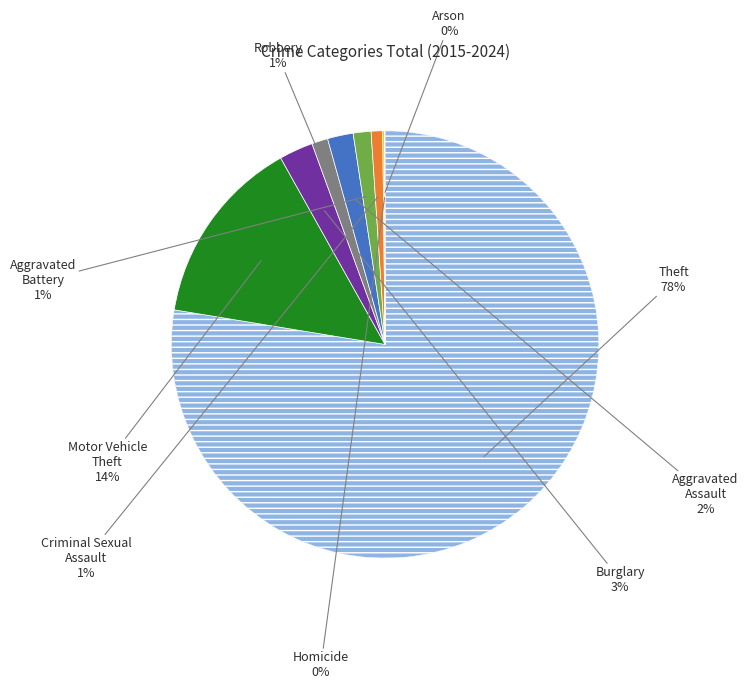

Is there a majority slice in this chart?

Yes